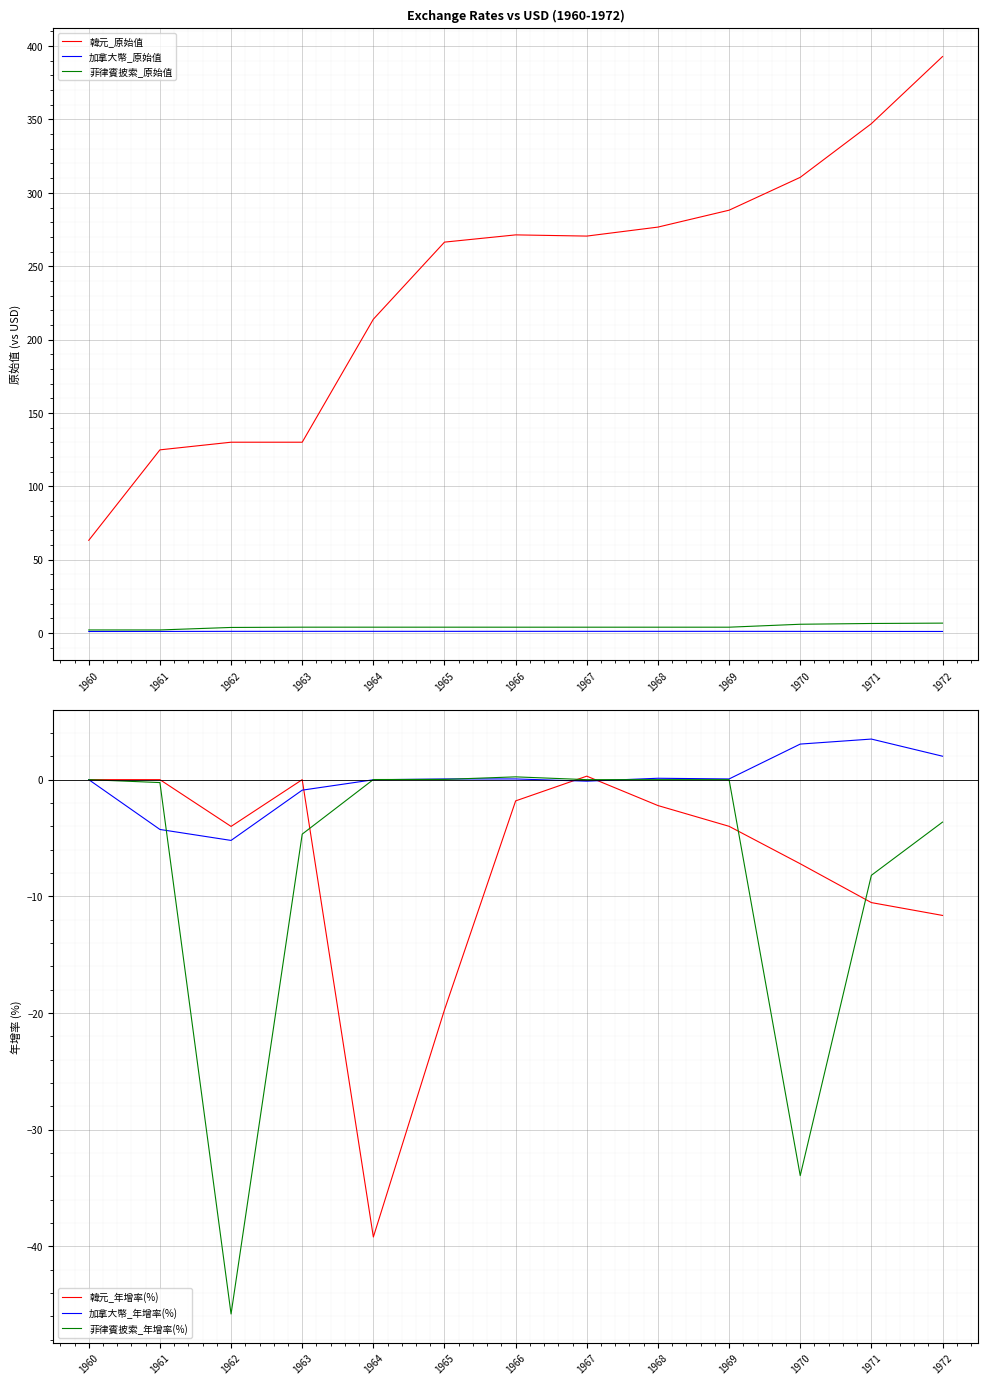

Where is 加拿大幣_原始值 nearest to the value 1?

1971